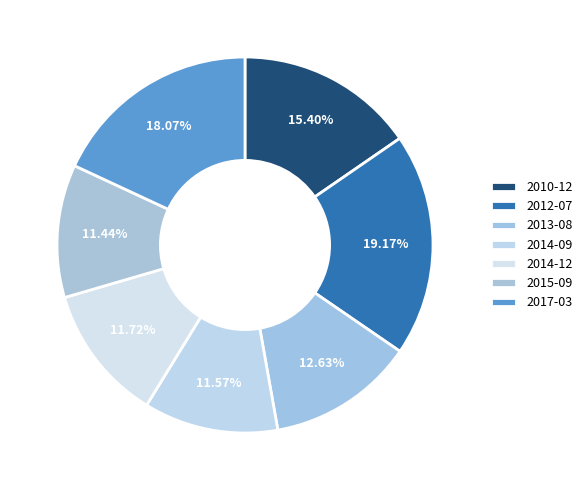

What percentage is NOT represented by 2014-09?

88.4%